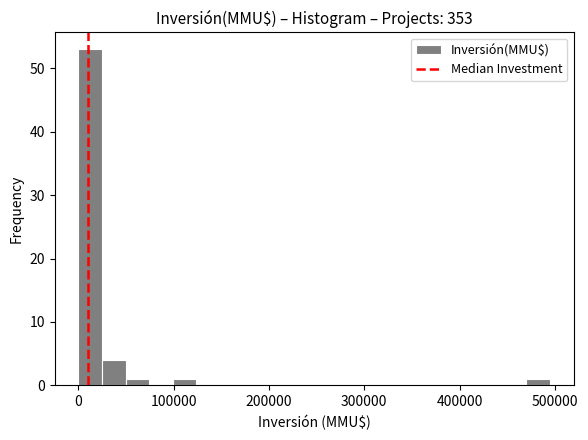

Read against the x-axis, roughly where is the centre of the tallest bar?

10000